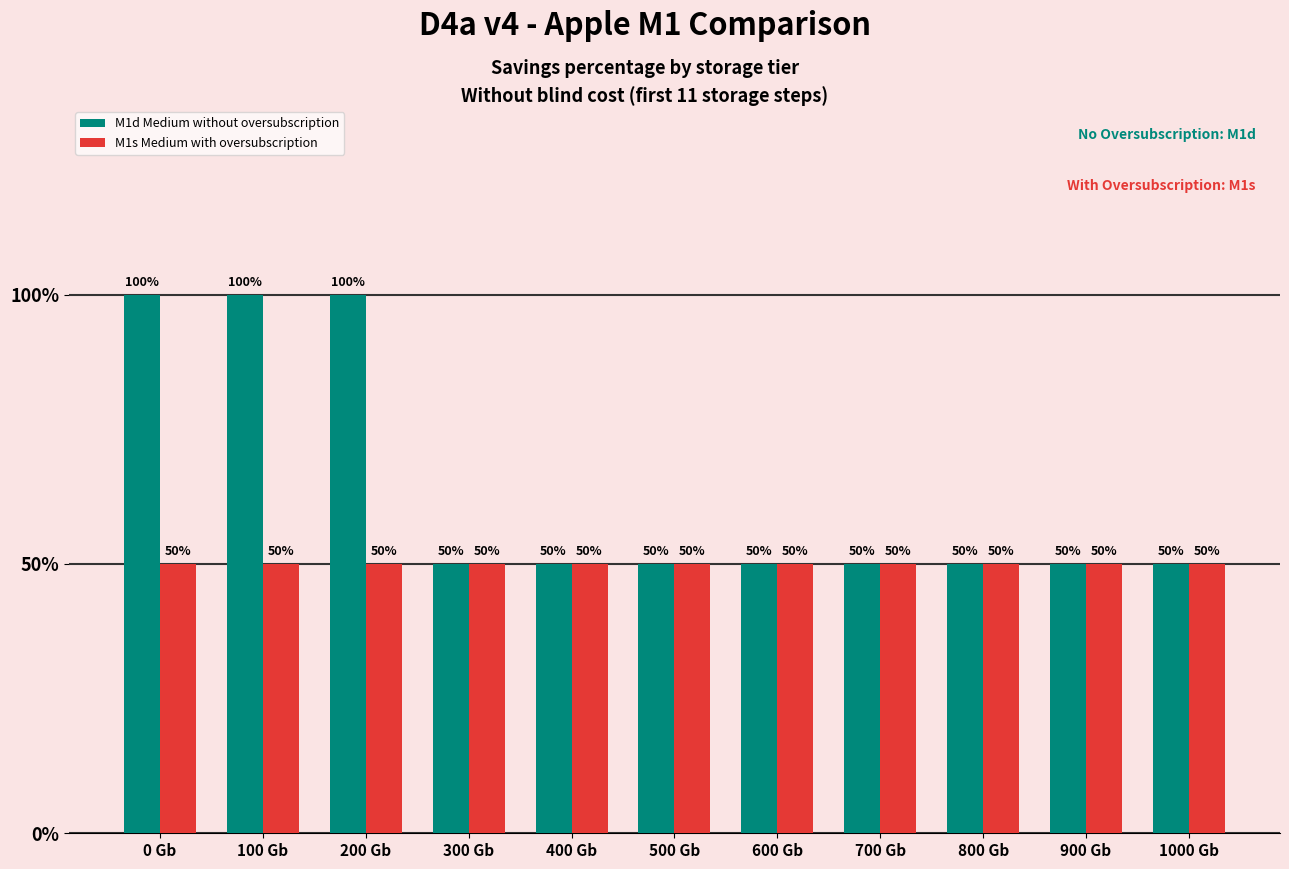

What are all the series names shown in the legend?

M1d Medium without oversubscription, M1s Medium with oversubscription